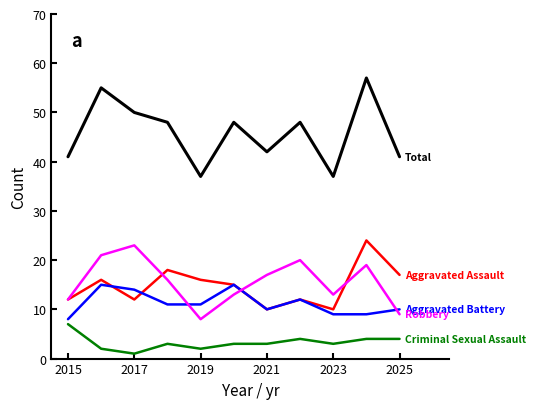

What is the greatest value displayed?

57